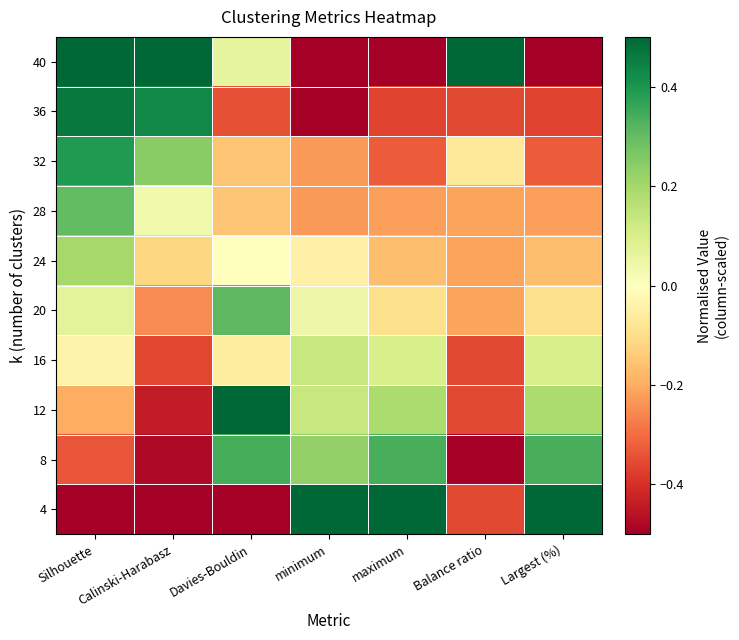

What is the spread (max minus min) of values at maximum?

1.0